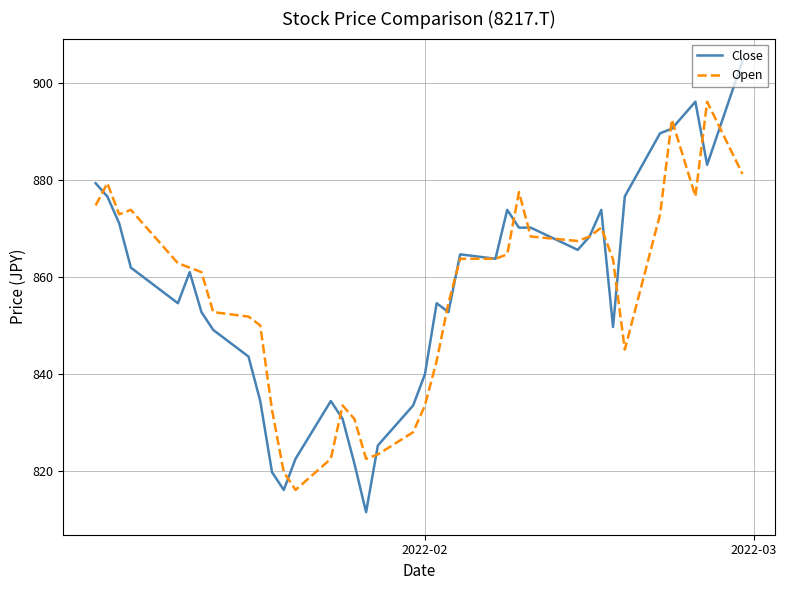

What is the minimum value for Close?

811.6